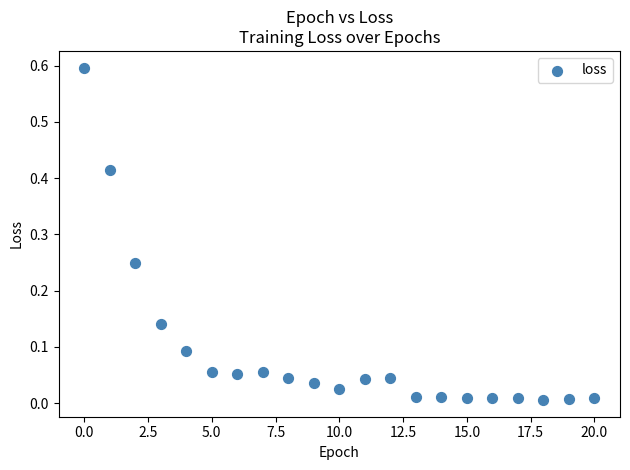

What is the range of Y values (max minus min)?

0.6